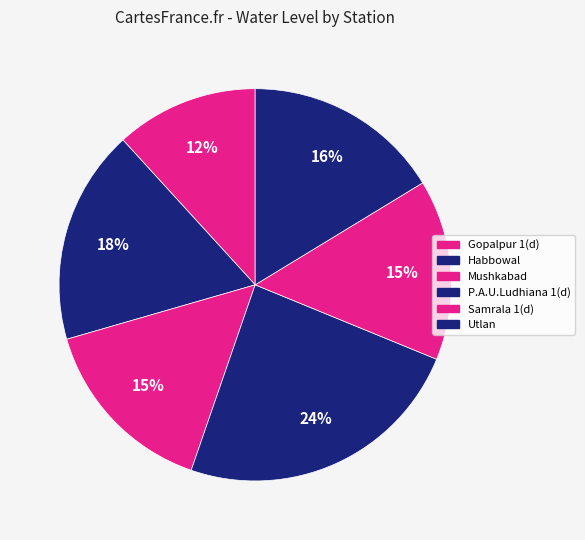

Rank the categories by value from highest to lowest.

P.A.U.Ludhiana 1(d), Habbowal, Utlan, Mushkabad, Samrala 1(d), Gopalpur 1(d)